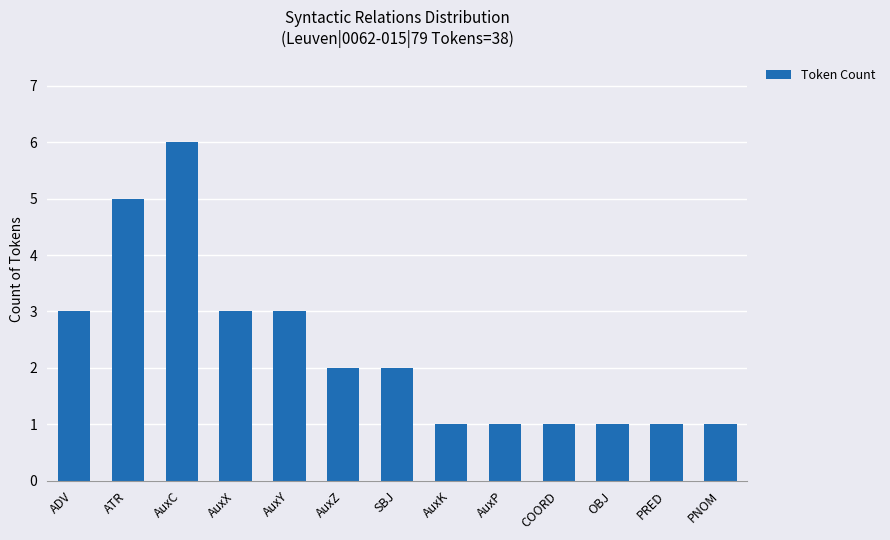

The value at PNOM is 1. True or false?

True